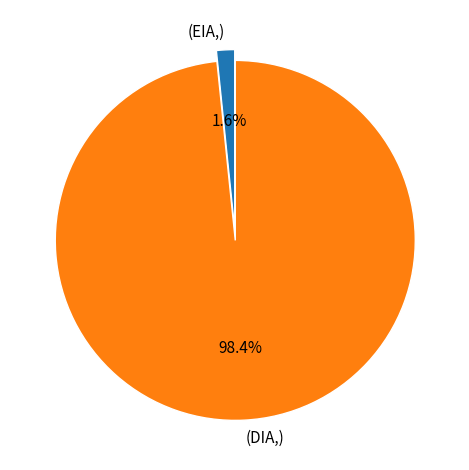

Which slice represents more than half of the pie?

(DIA,)